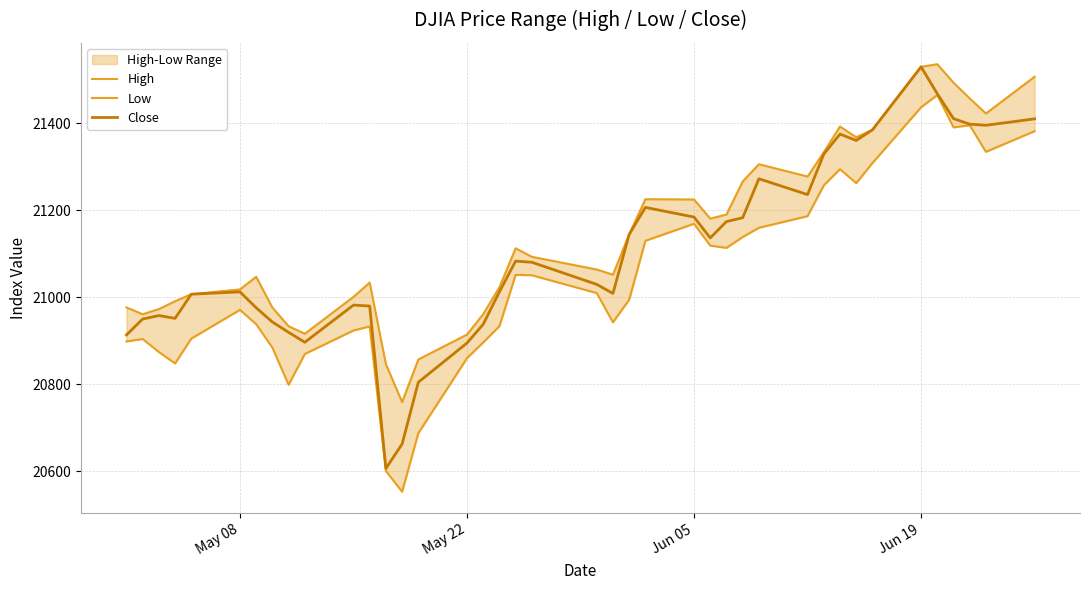

What is the maximum value for Close?

21529.0